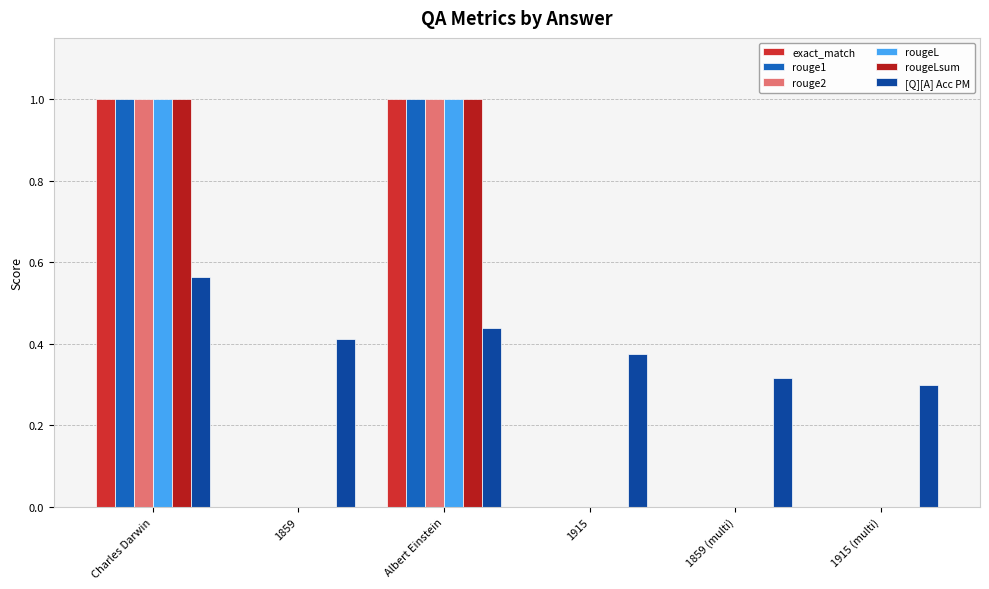

Are the bars horizontal?

No